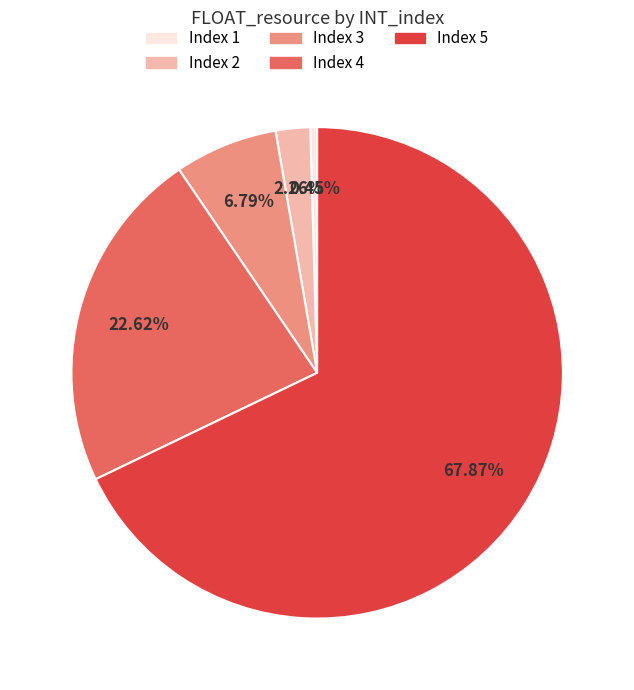

Does any single category account for the majority?

Yes